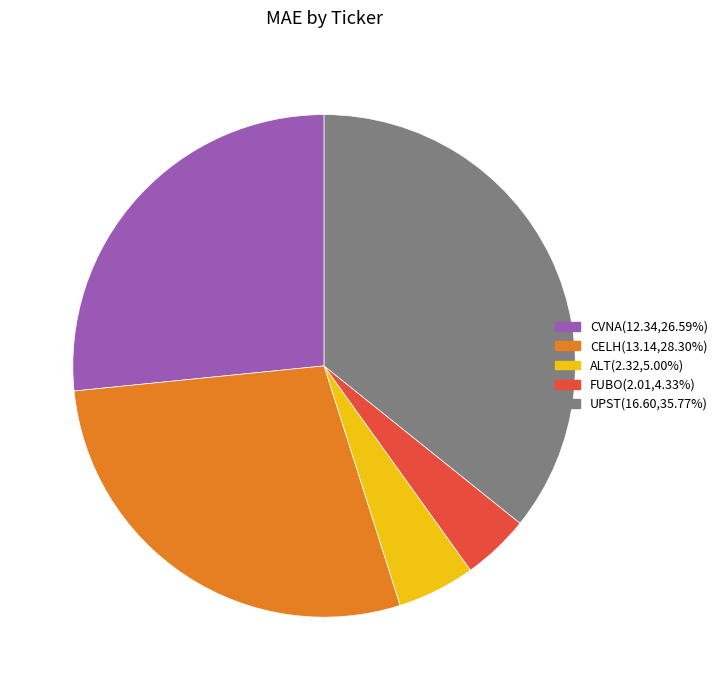

Is CELH the majority of the pie?

No